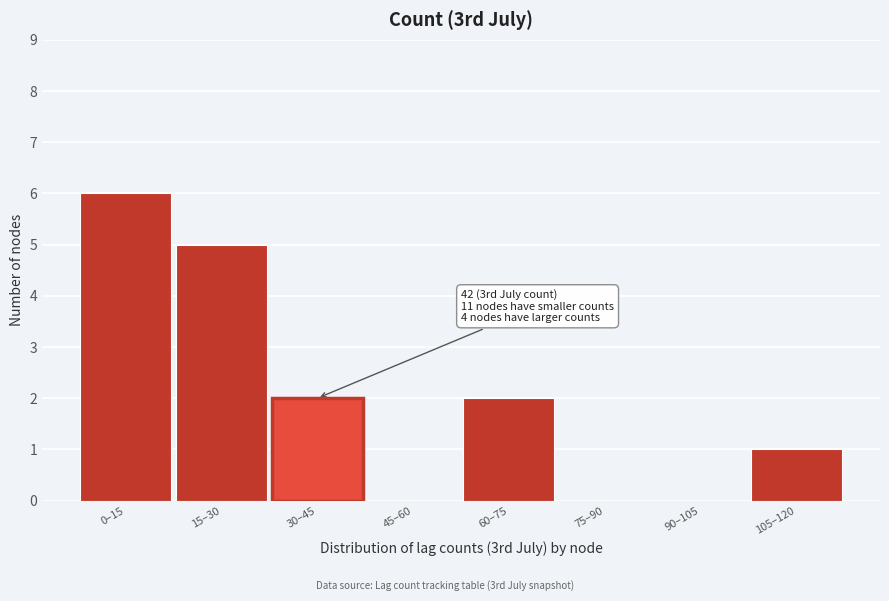

Reading left to right, extract all data points from this chart.

0–15=6	15–30=5	30–45=2	45–60=0	60–75=2	75–90=0	90–105=0	105–120=1